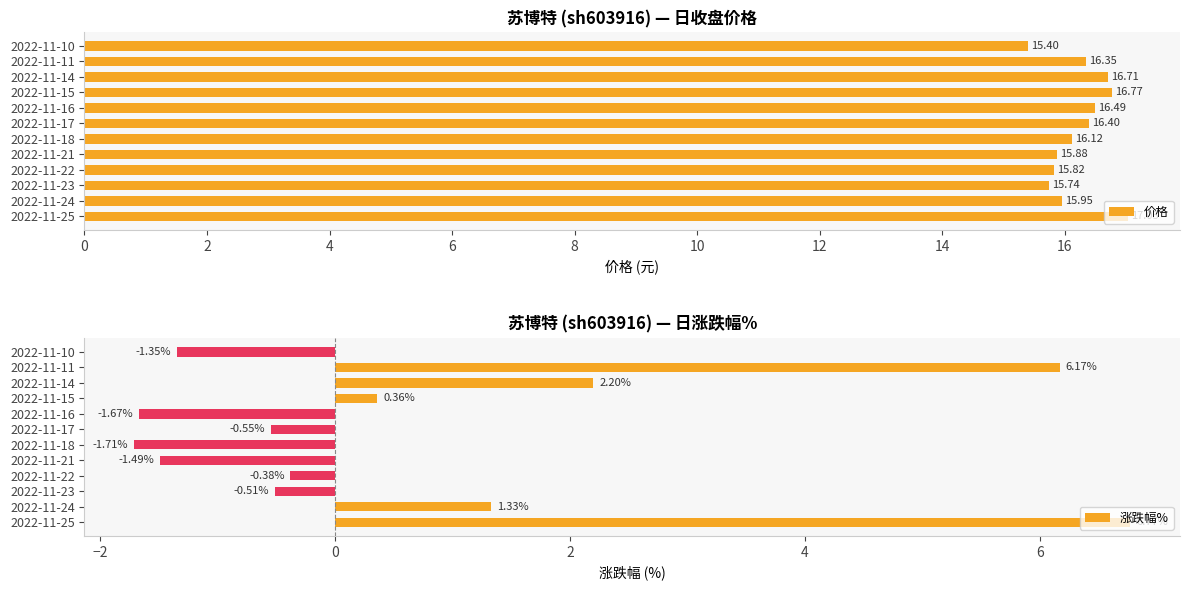

What is the highest value of the 涨跌幅% series?

6.8